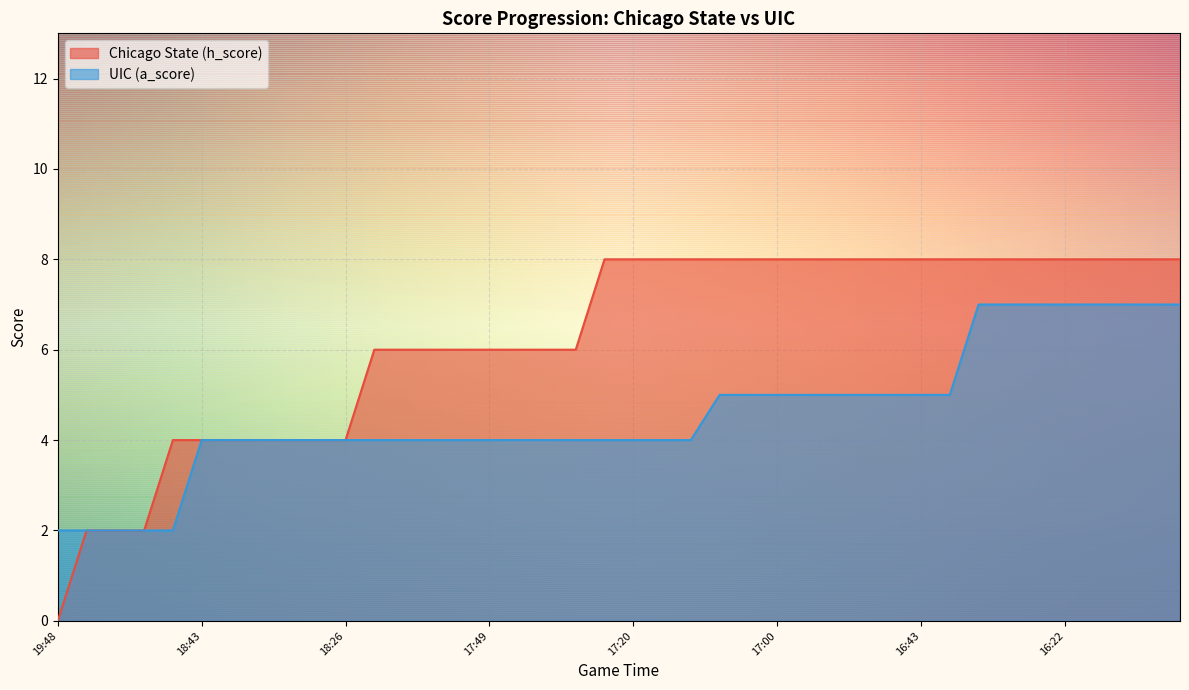

The value of Chicago State (h_score) at 17:49 is 9. True or false?

False